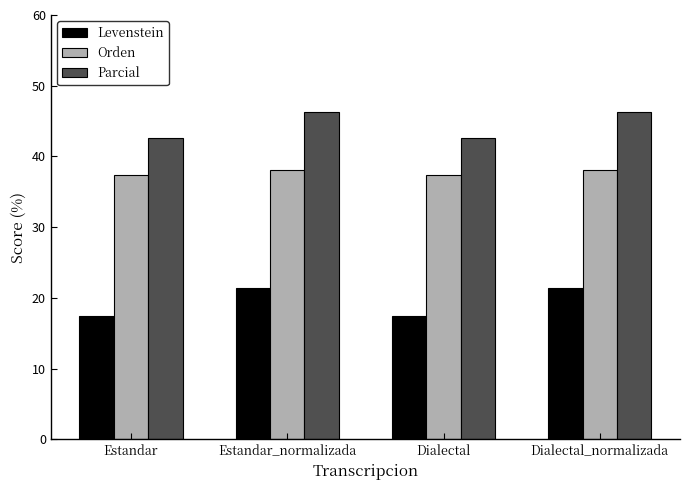

Which series has the largest range (max minus min)?

Levenstein